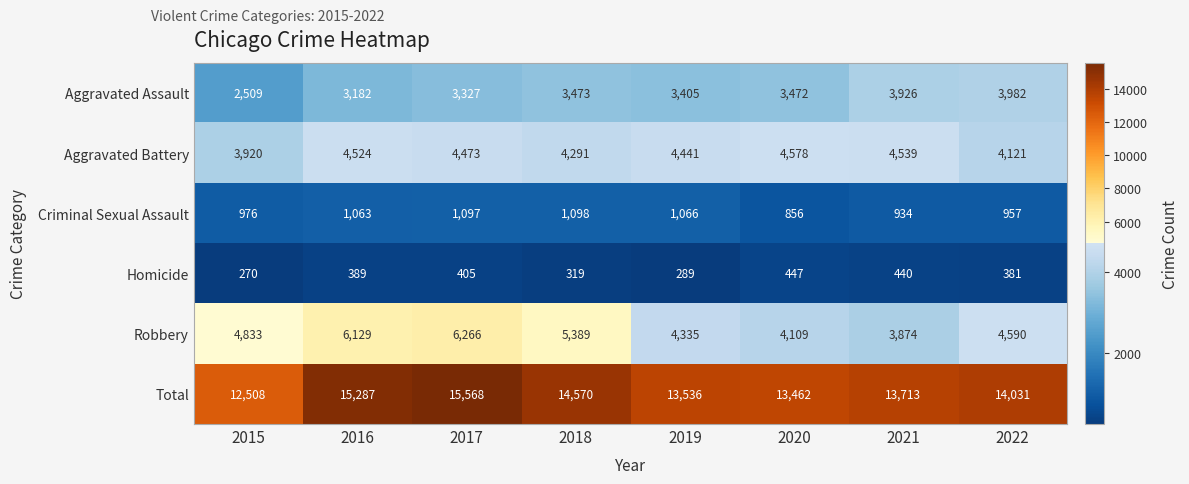

What is the spread (max minus min) of values at 2019?

13247